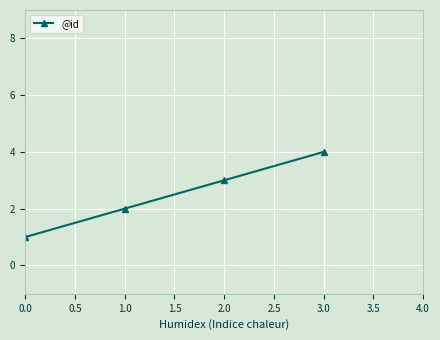

True or false: the data has more than 2 interior local peaks.

False